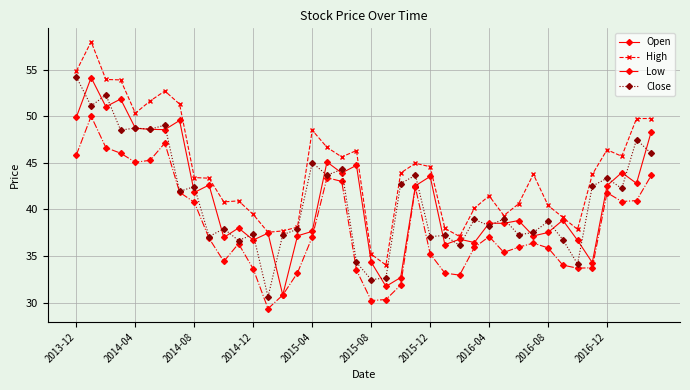

What is the value of the Open point at the 2nd from the left?

54.1